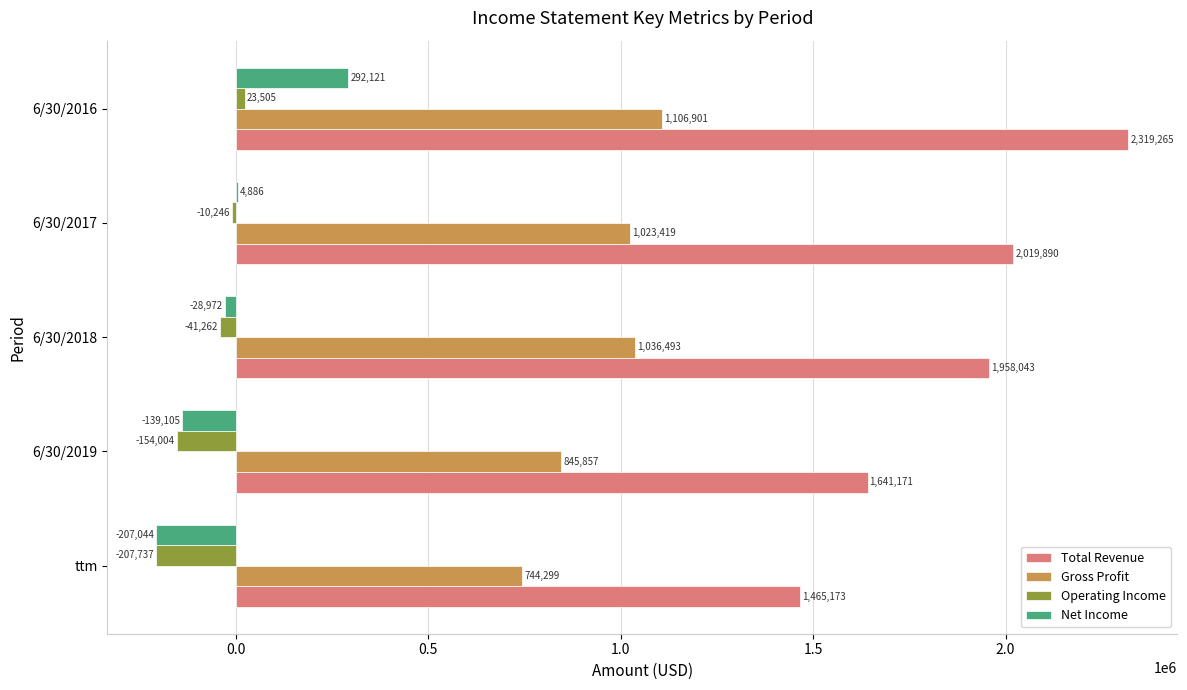

Which series has the largest total across all categories?

Total Revenue